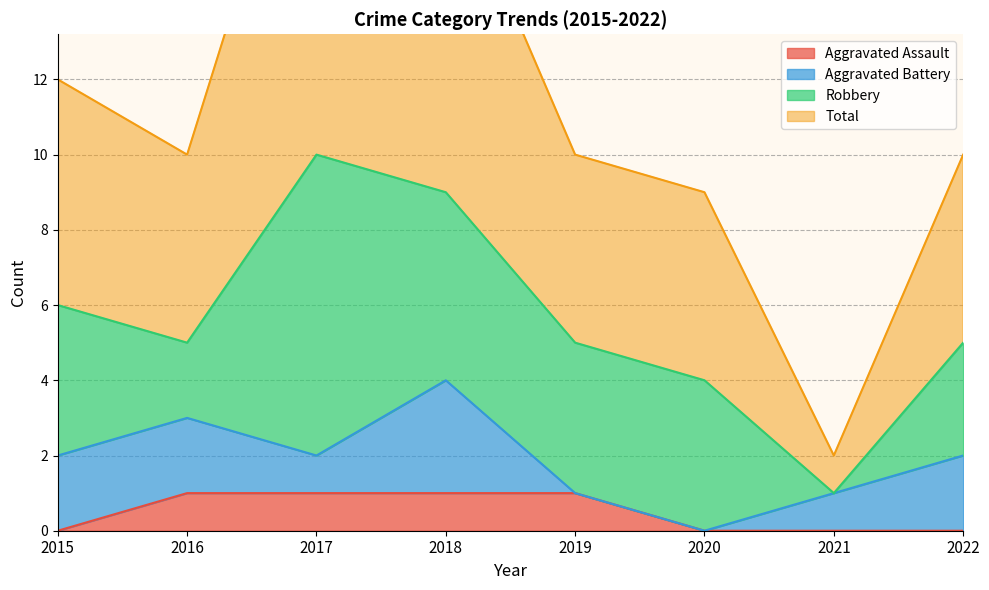

The Aggravated Assault series shows -1 at 2020. True or false?

False